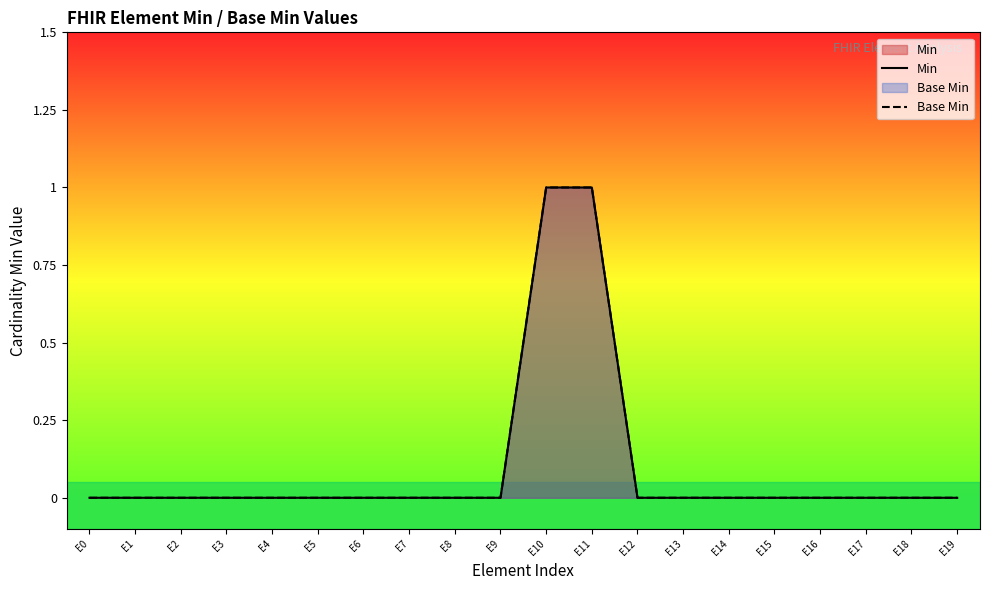

True or false: Base Min and Min cross at least once.

False